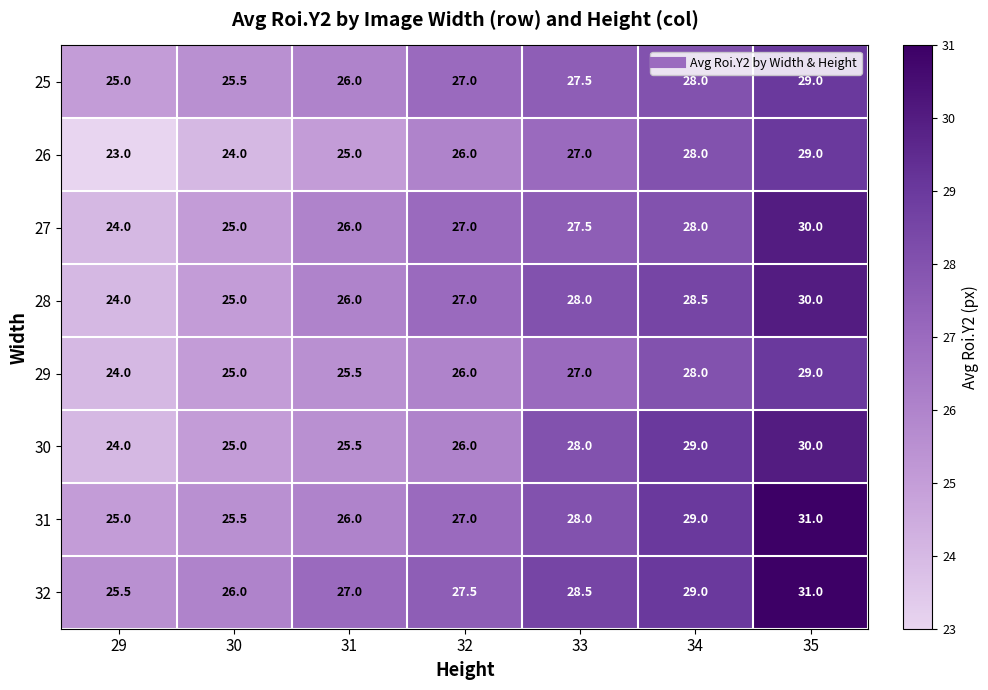

How many categories are shown in the chart?

7